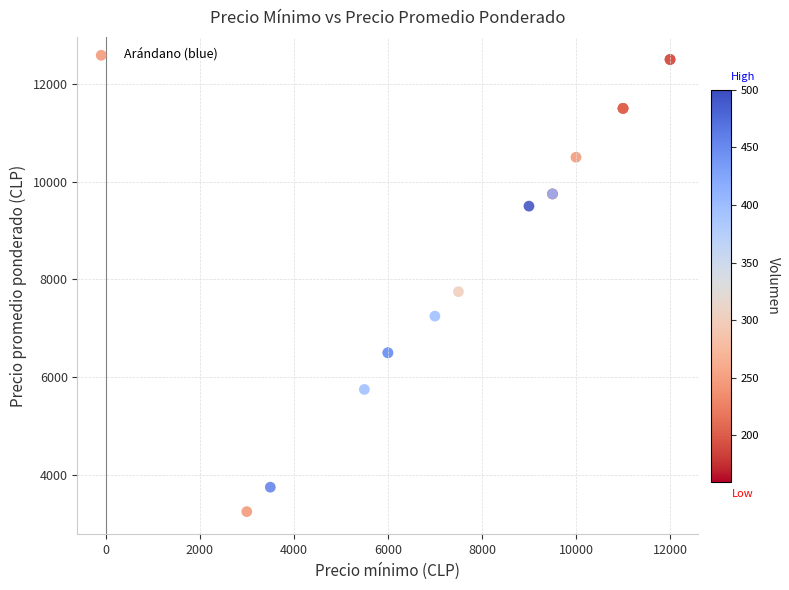

What Y value in the scatter plot is closest to 7875?

7750